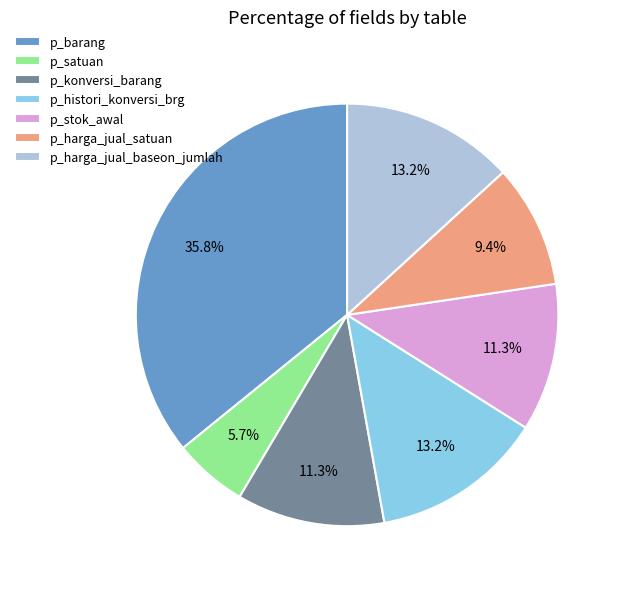

True or false: p_harga_jual_baseon_jumlah accounts for 24% of the total.

False